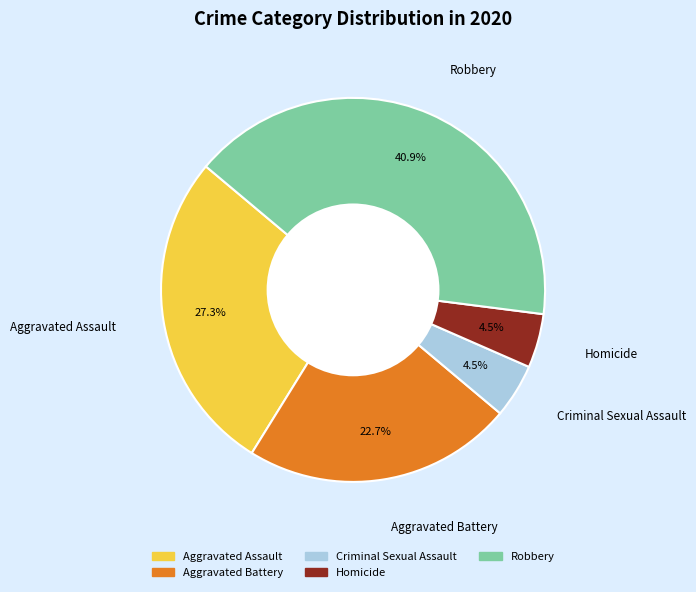

To the nearest percent, what is the difference between the largest and smallest slice percentages?

36%